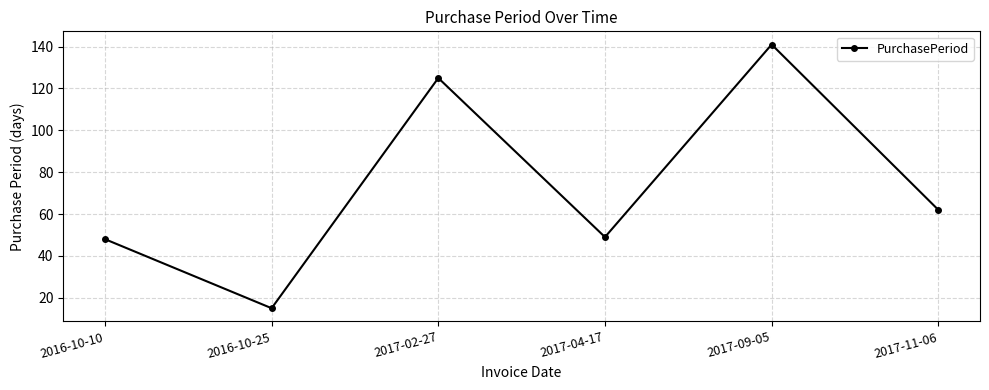

True or false: the data has more than 0 interior local peaks.

True